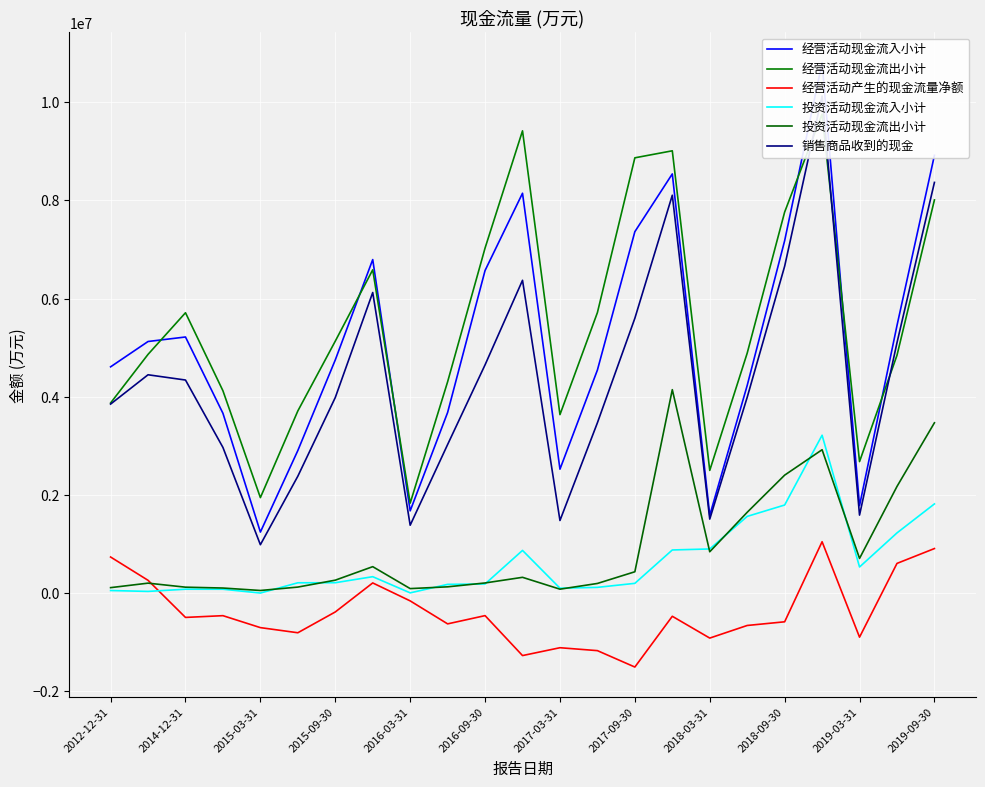

True or false: 投资活动现金流入小计 and 经营活动现金流出小计 intersect in this chart.

False